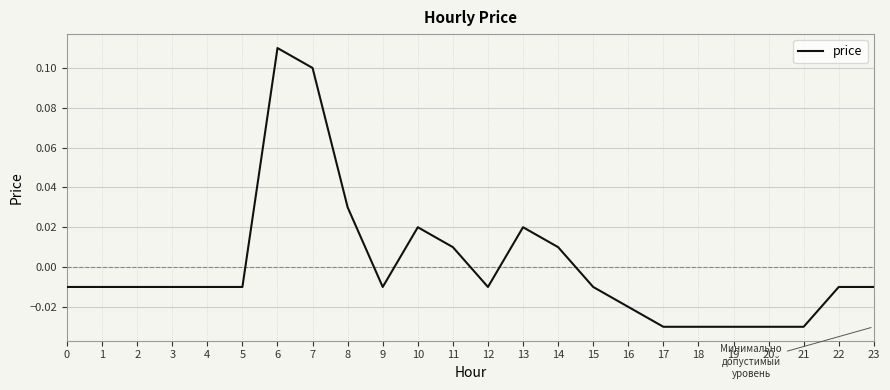

Count the number of values greater than 0.

7